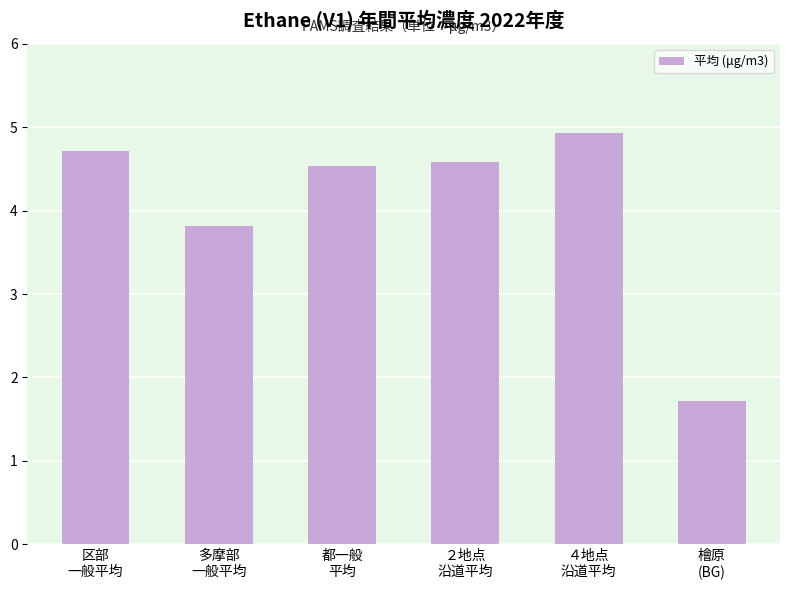

Approximately how many times larger is the value at 都一般
平均 compared to ２地点
沿道平均?

1.0